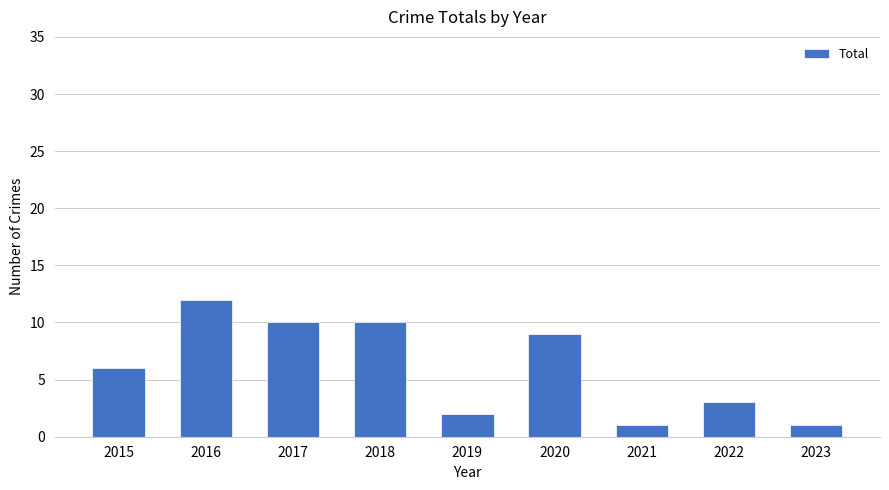

What is the smallest value displayed?

1